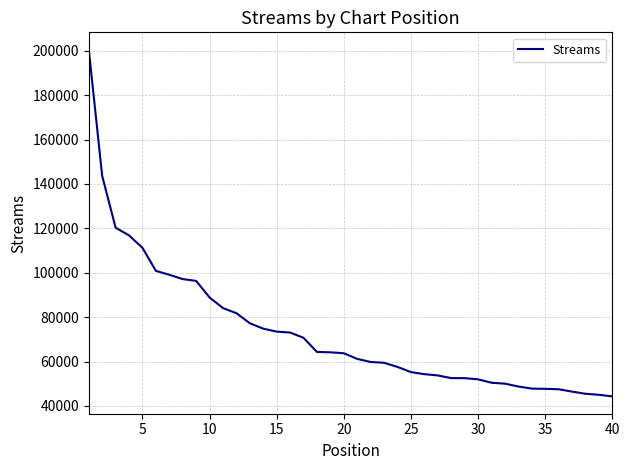

How many series are shown in this chart?

1